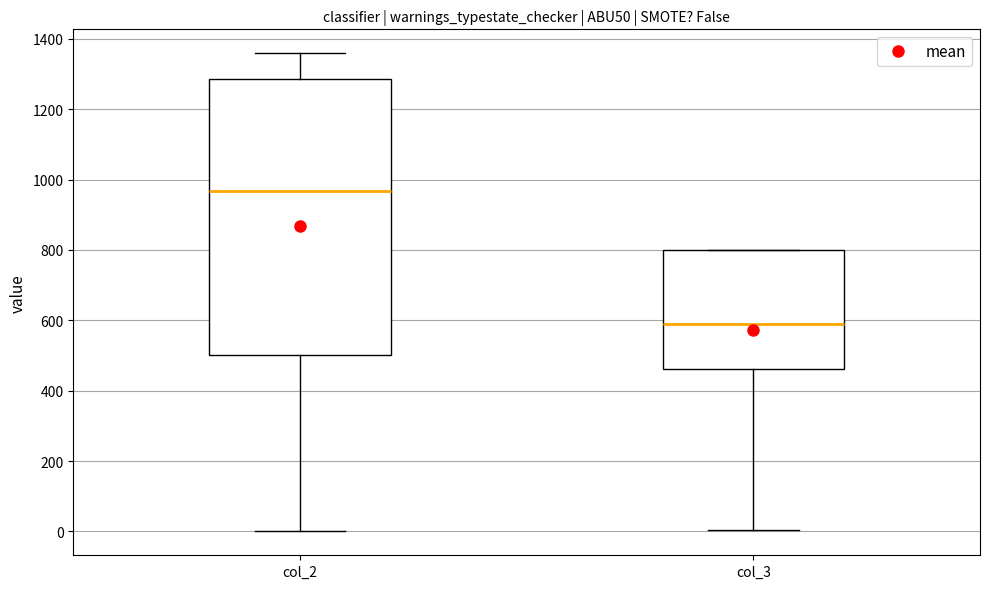

Where does the lower whisker of the box for col_2 end on the y-axis? The values are not printed on the chart, so give them approximately, as read against the axis.

0